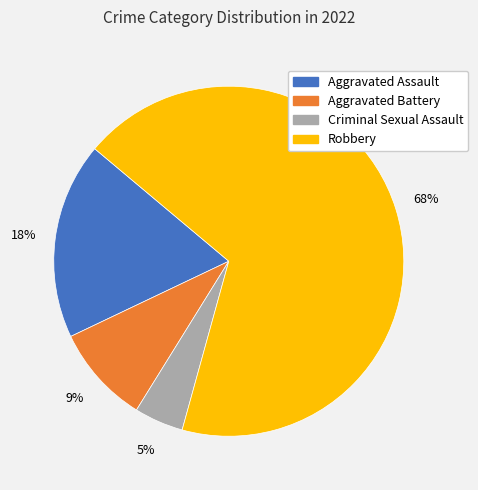

Which slice is the largest?

Robbery